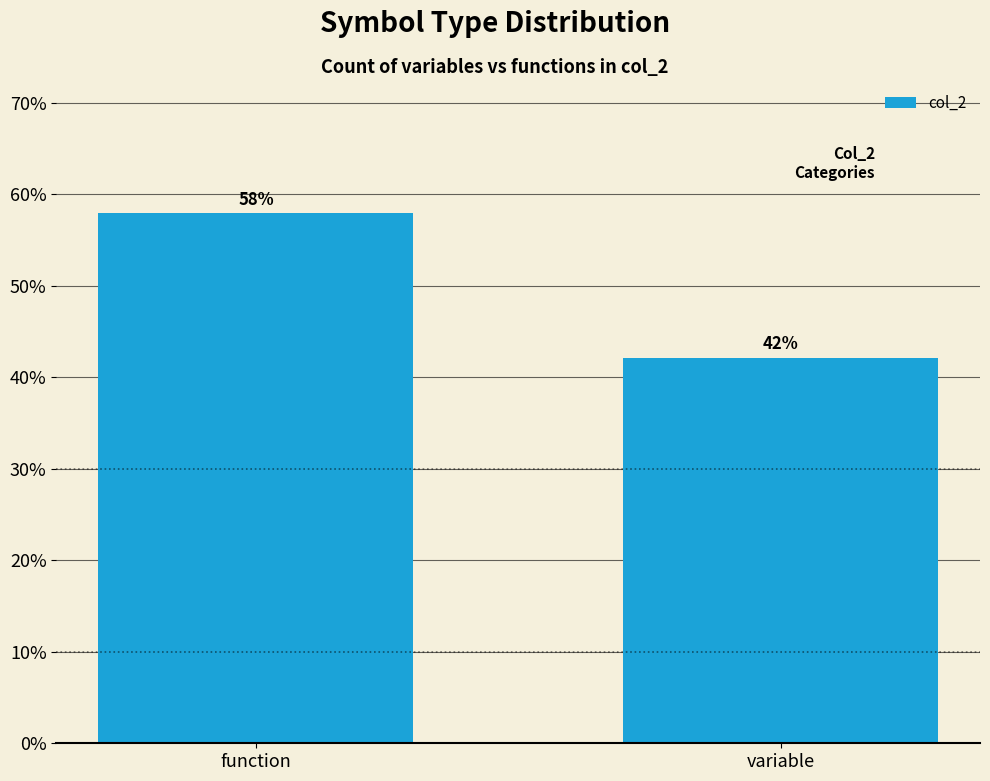

What is the greatest value displayed?

57.9